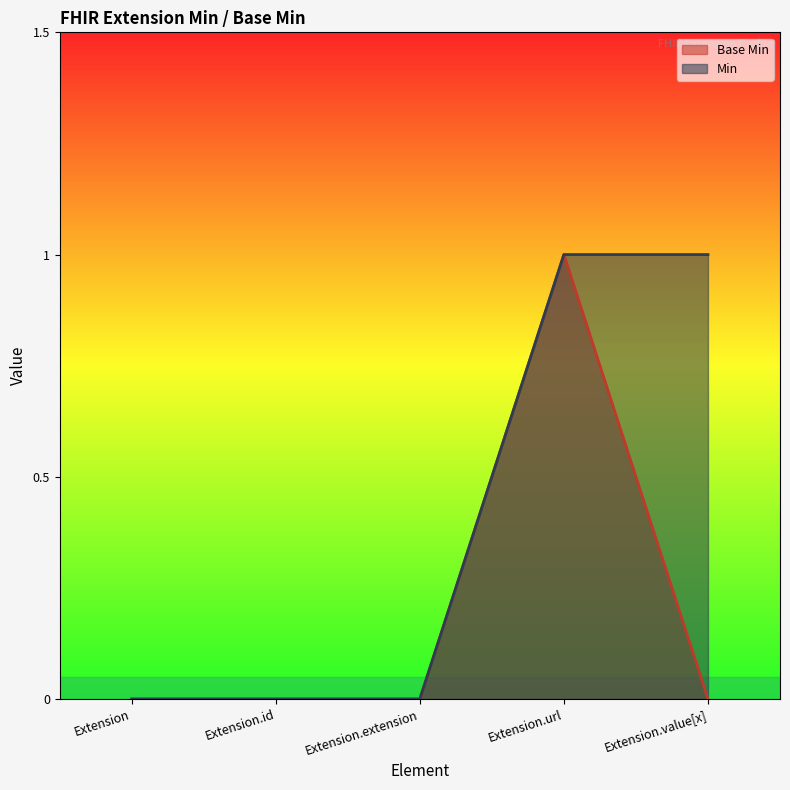

List the labels in order of Base Min value, smallest first.

Extension, Extension.id, Extension.extension, Extension.value[x], Extension.url